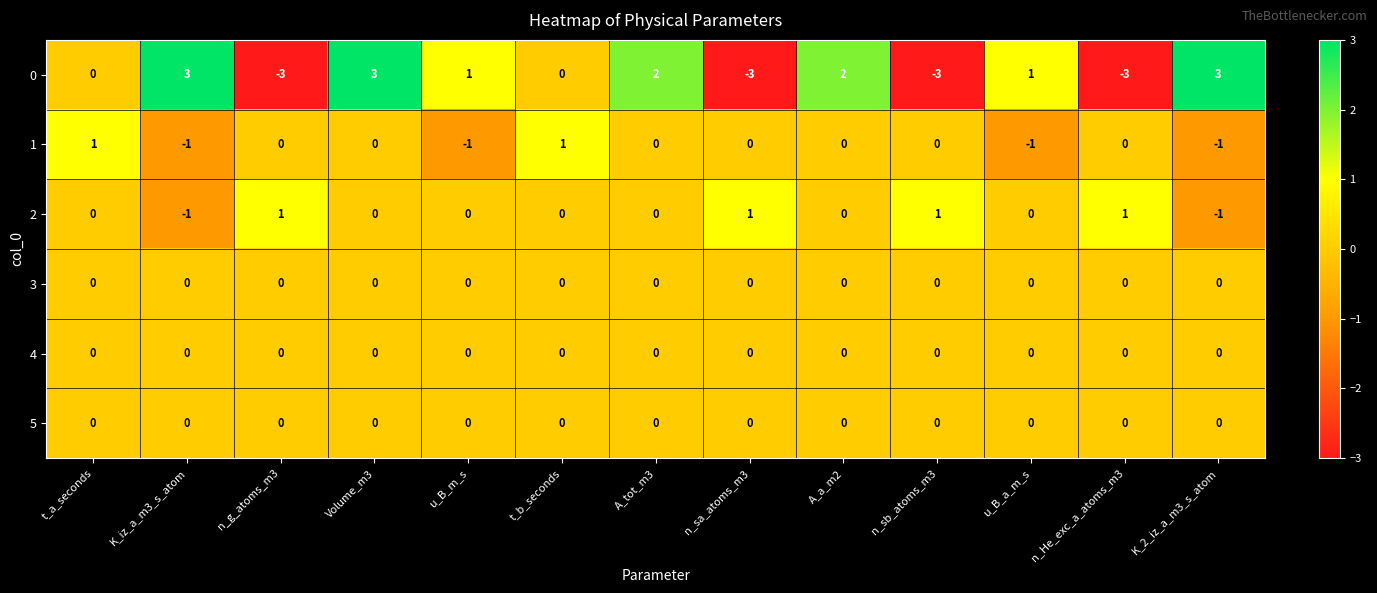

How many 2 values are between 0 and 1?

11